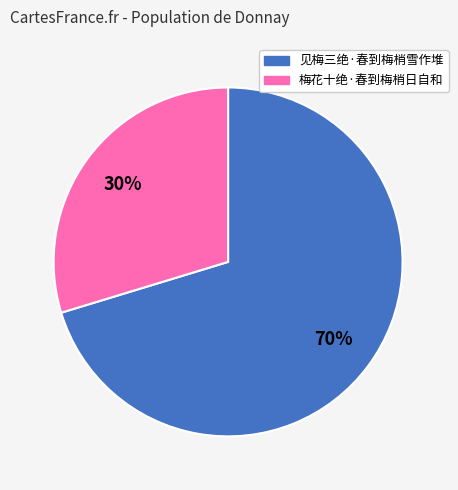

Between 见梅三绝·春到梅梢雪作堆 and 梅花十绝·春到梅梢日自和, which is larger?

见梅三绝·春到梅梢雪作堆